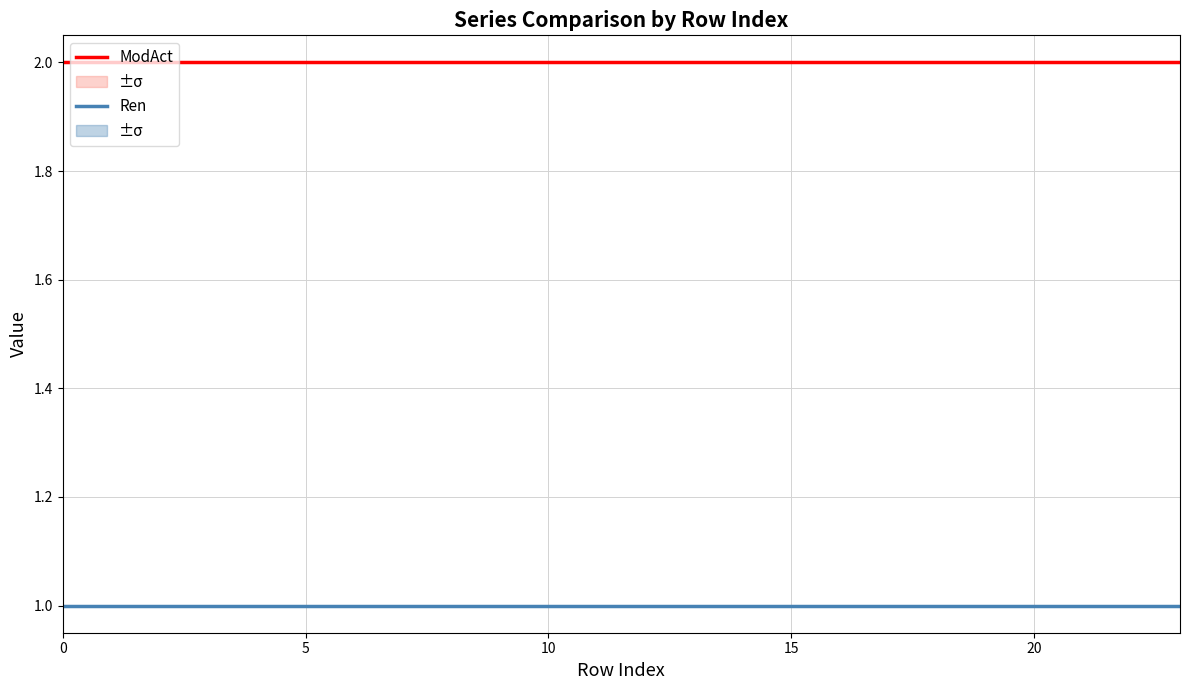

True or false: Ren and ModAct intersect in this chart.

False